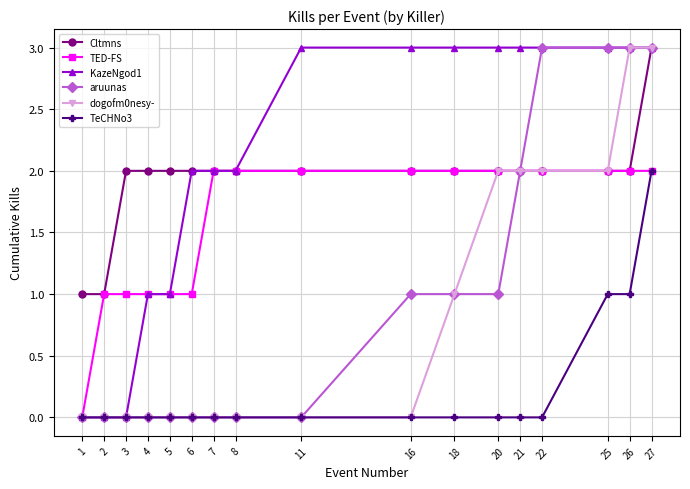

Count the number of categories in the chart.

17